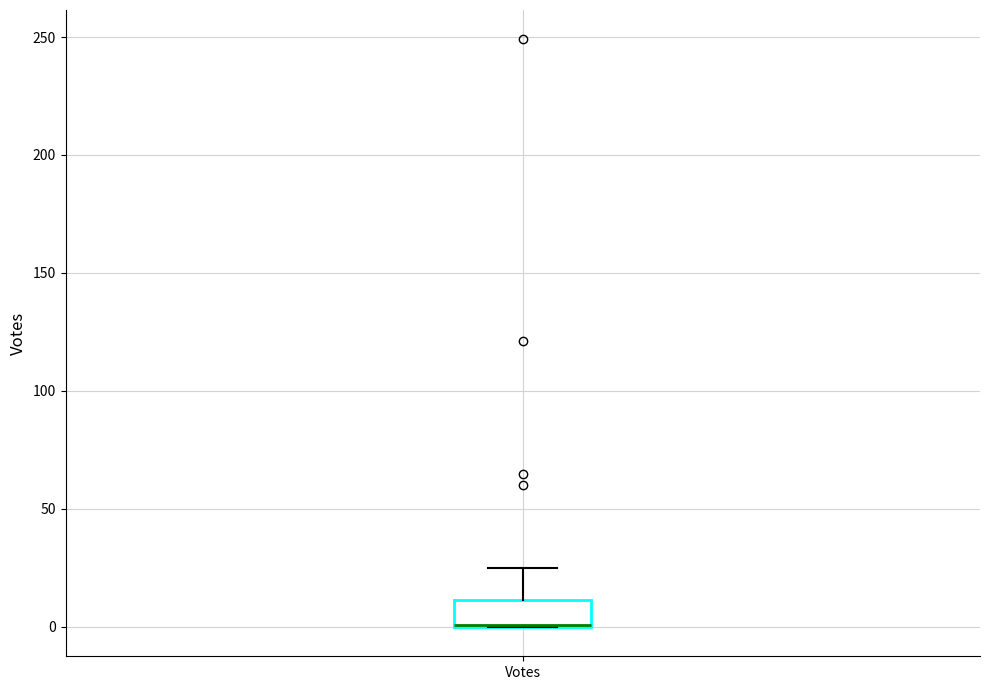

Where is the upper edge of the box for Votes on the y-axis? The values are not printed on the chart, so give them approximately, as read against the axis.

10